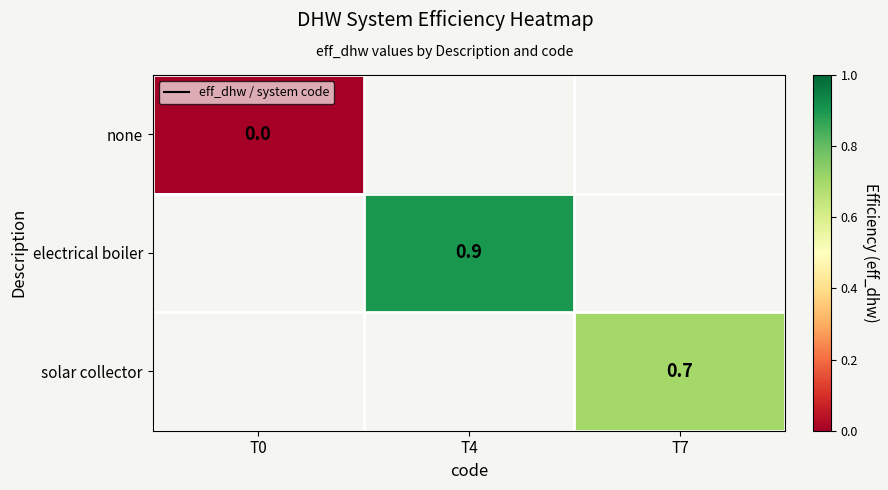

At which category does the chart reach its minimum across all series?

T0